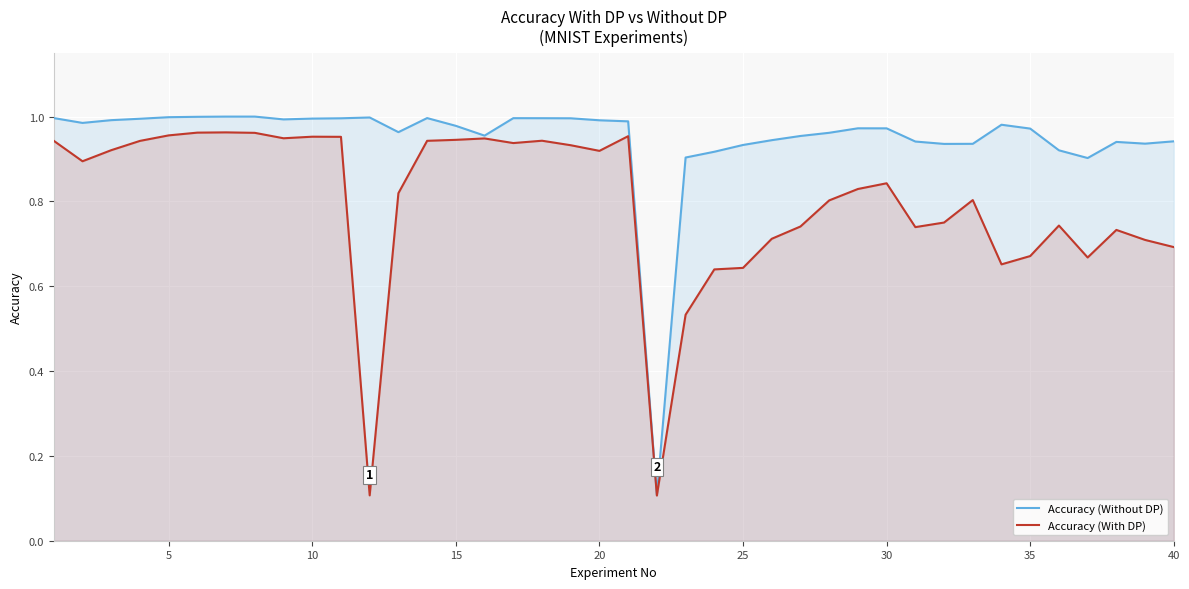

What is the value of the Accuracy (With DP) point at the 10th from the left?

1.0